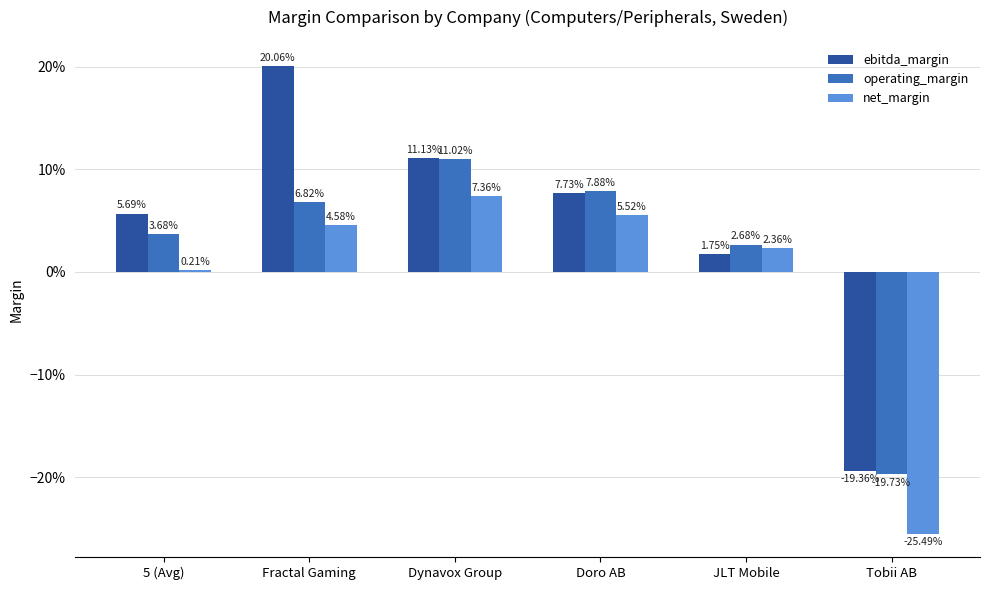

Reading left to right, extract all data points from this chart.

ebitda_margin: 0.1	0.2	0.1	0.1	0.0	-0.2
operating_margin: 0.0	0.1	0.1	0.1	0.0	-0.2
net_margin: 0.0	0.0	0.1	0.1	0.0	-0.3